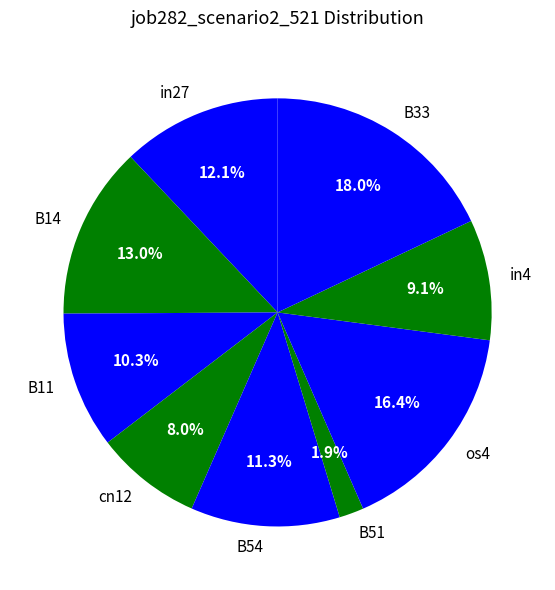

How many slices are in this pie chart?

9